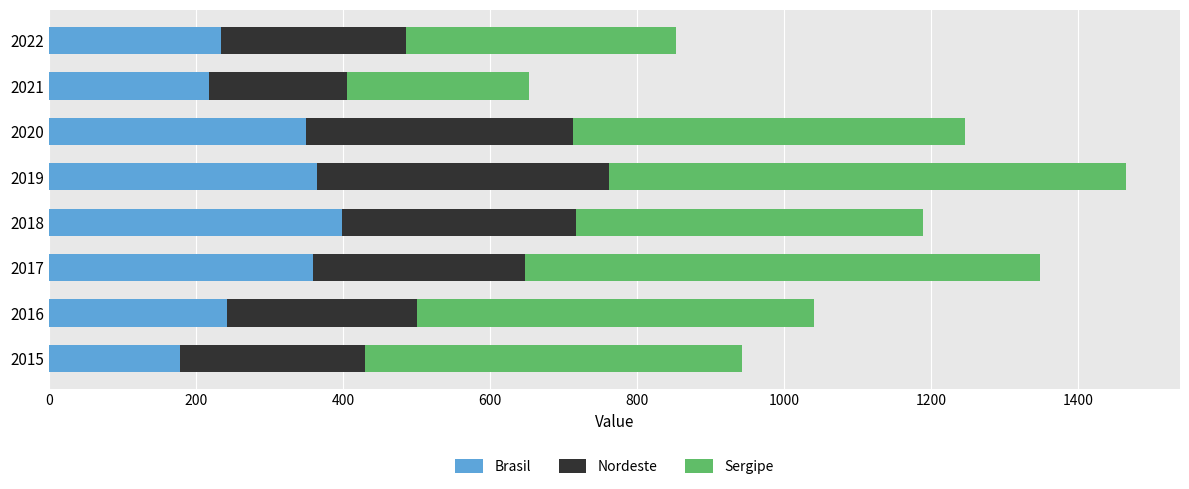

The value of Brasil at 2021 is 217.5. True or false?

True